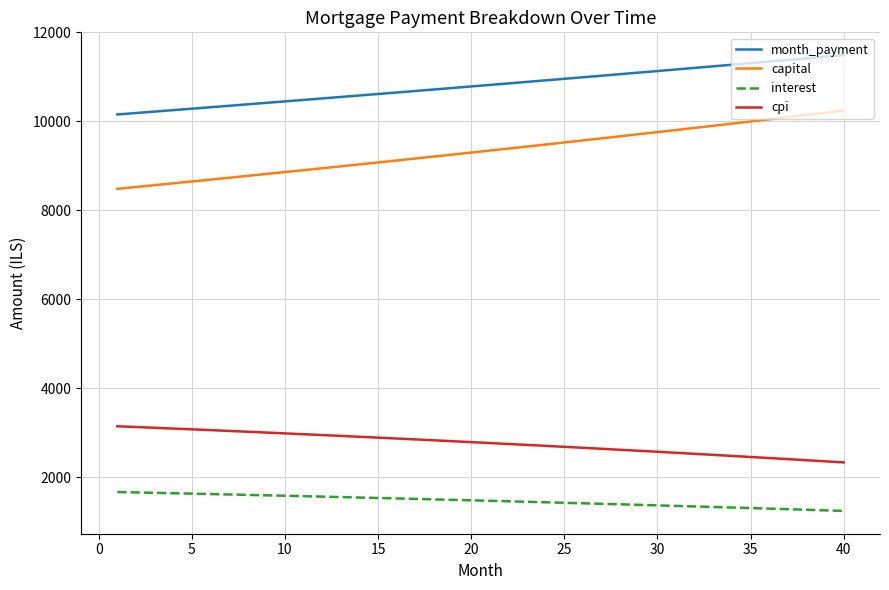

Which series has the widest spread of values?

capital